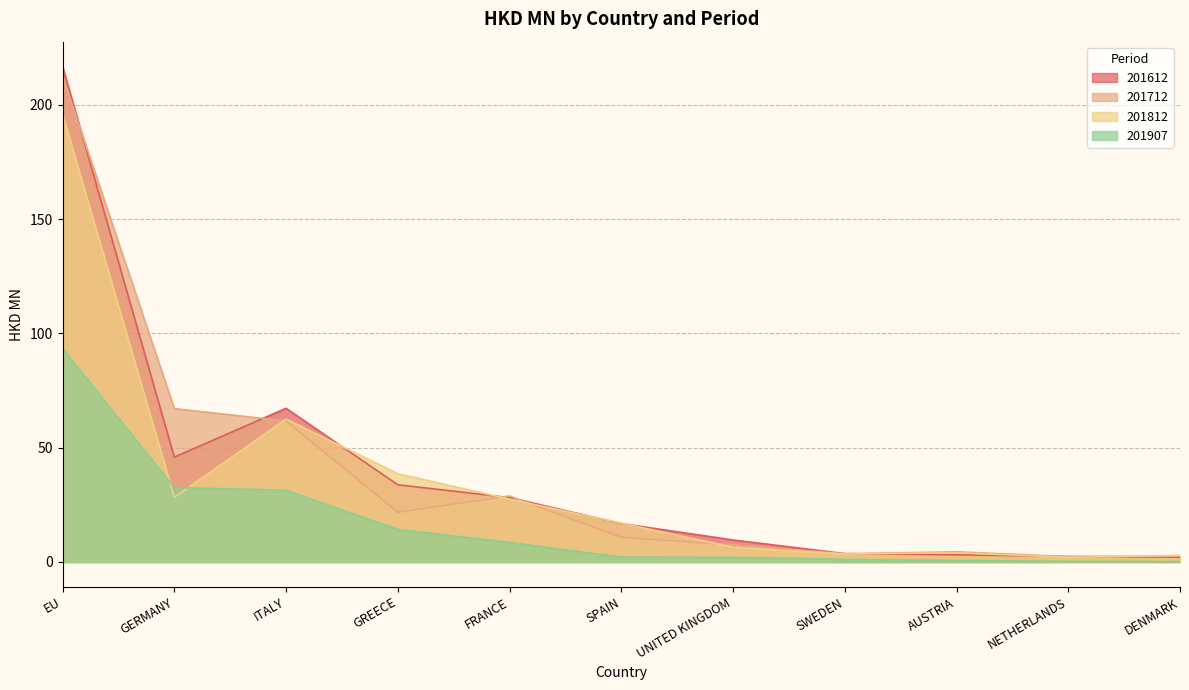

The value of 201712 at FRANCE is 40.5. True or false?

False